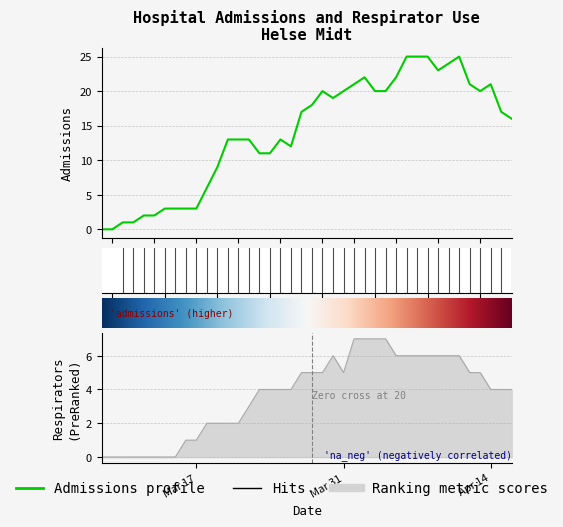

Which series has the largest total across all categories?

admissions